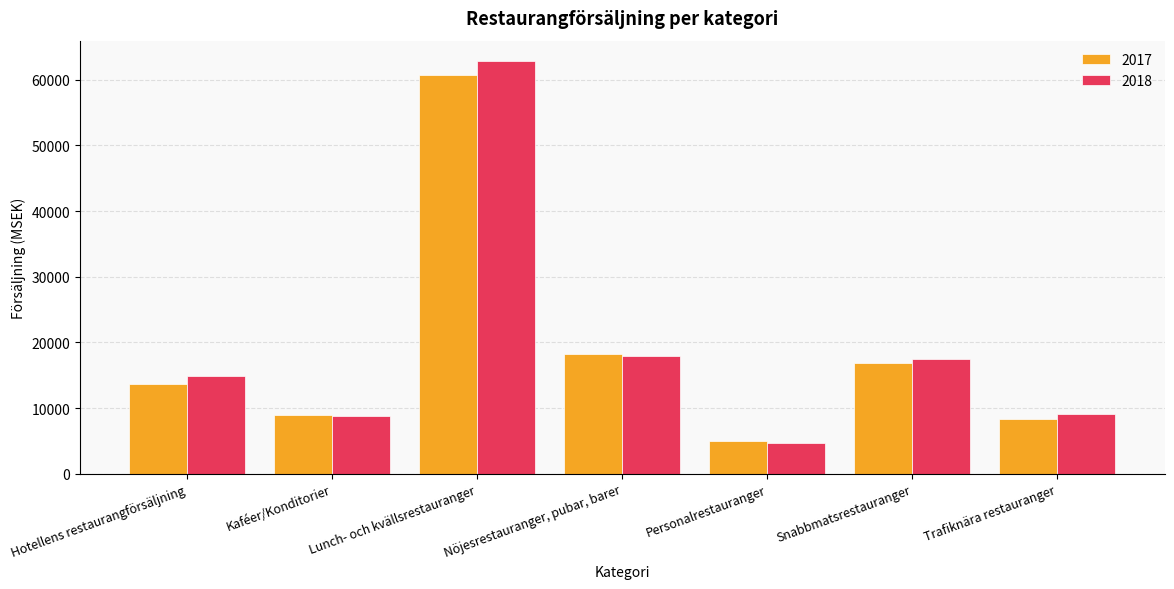

What position from the right is Snabbmatsrestauranger?

2